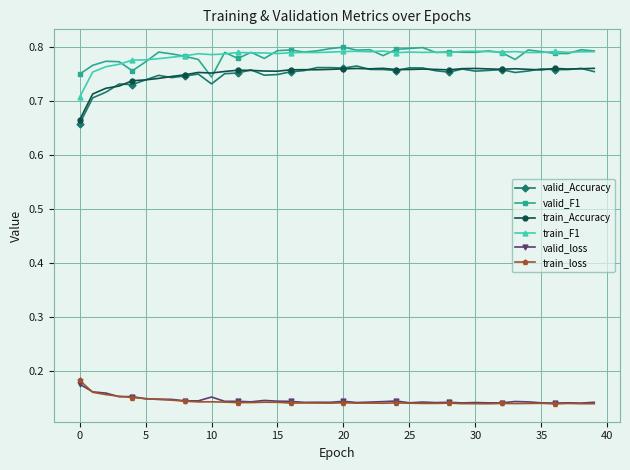

True or false: valid_Accuracy has more than 0 points higher than both neighbors.

True